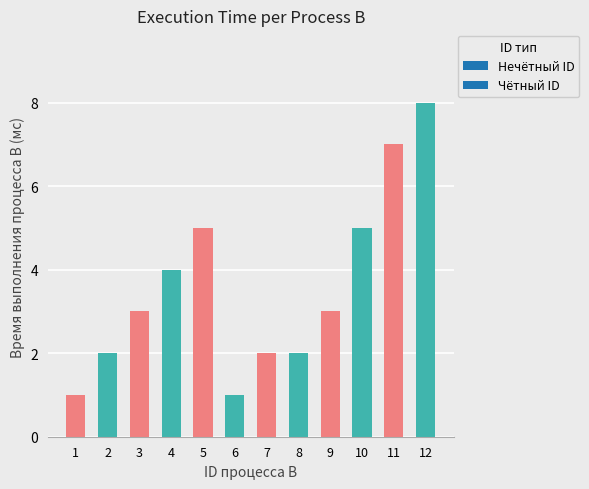

What is the value of the 9th bar from the left?

3